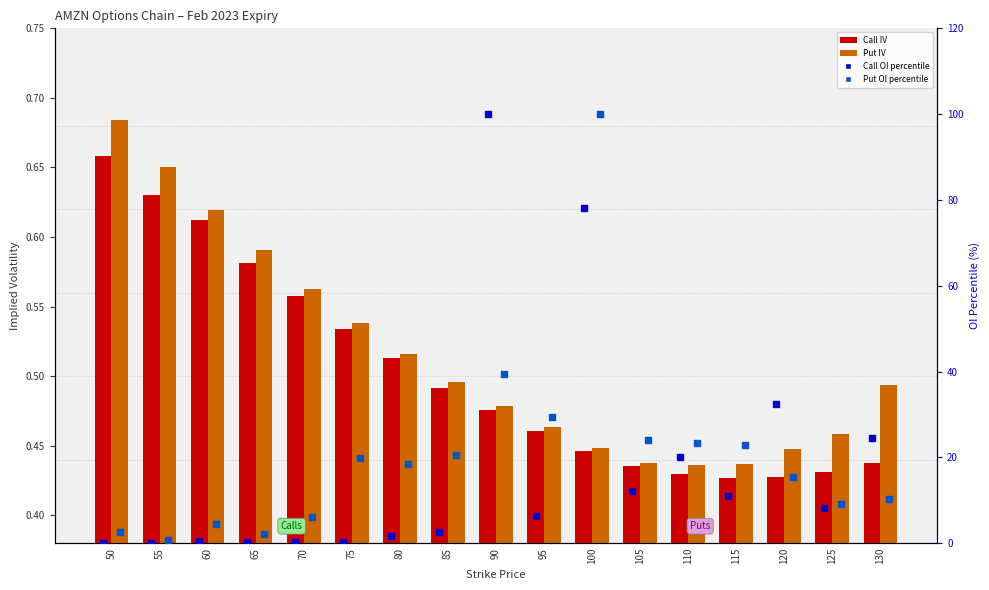

What are all the series names shown in the legend?

Call IV, Put IV, Call OI percentile, Put OI percentile